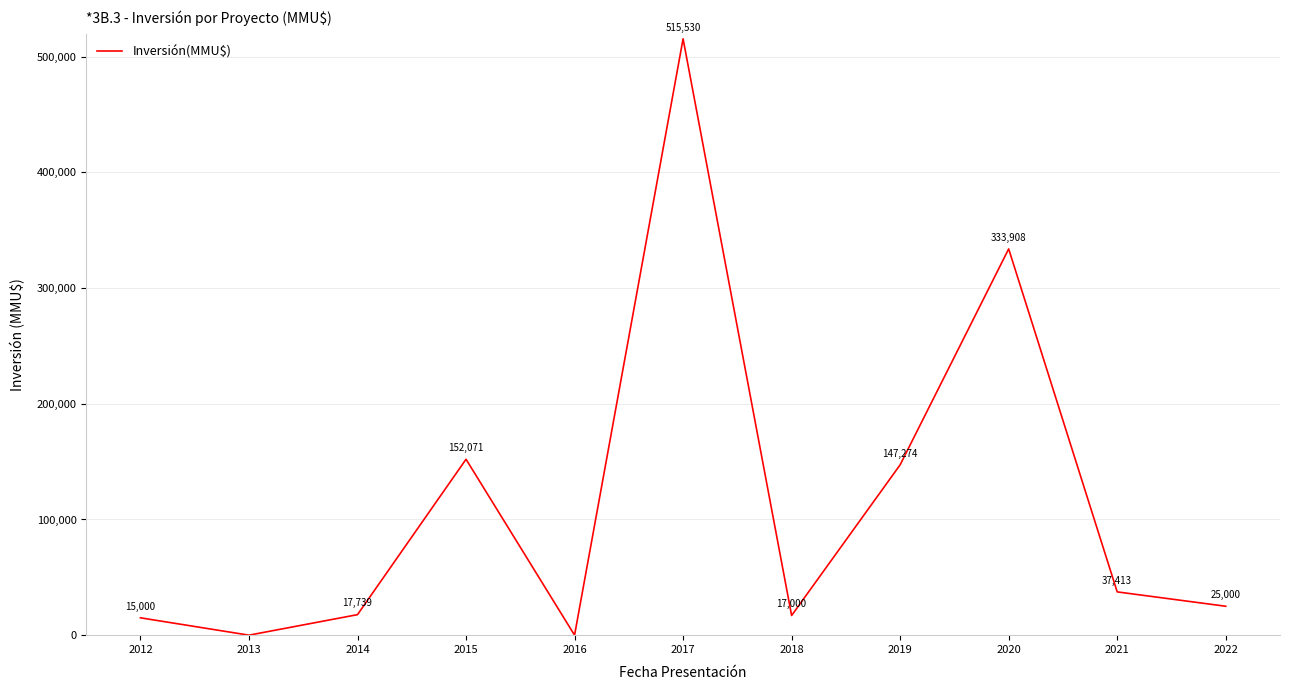

Reading left to right, extract all data points from this chart.

15000	0	17739	152071	0	515530	17000	147274	333908	37413	25000